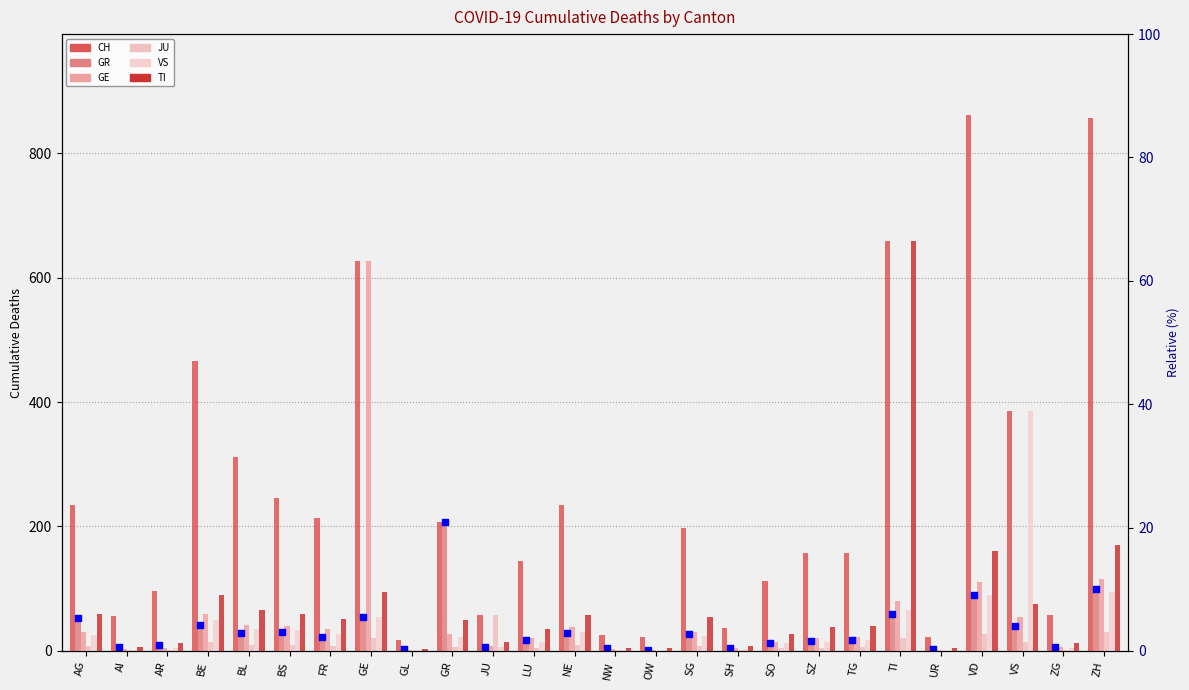

Which series has the largest Y range (max minus min)?

CH